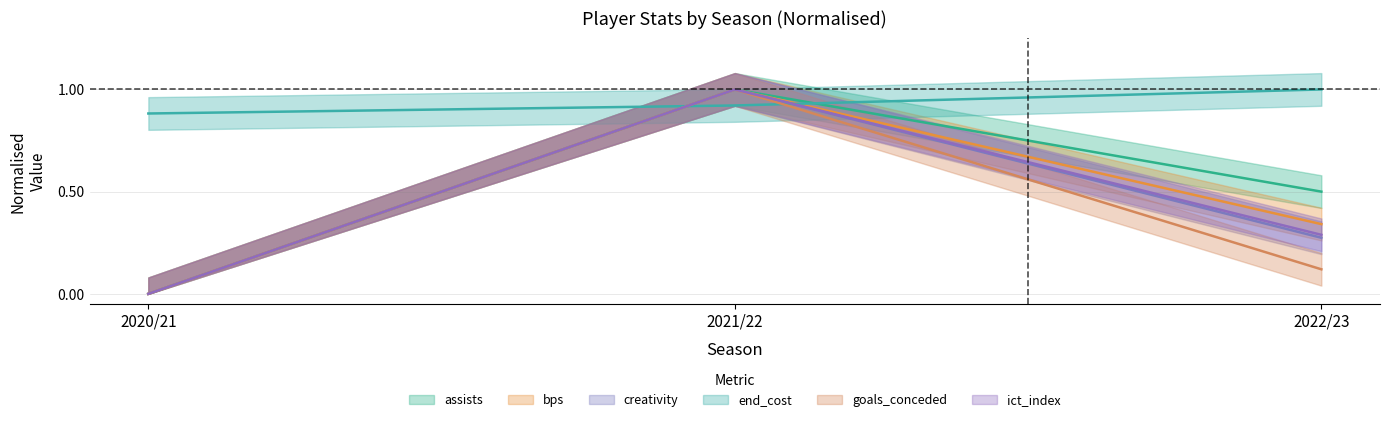

Does the chart display data point markers on the line(s)?

No